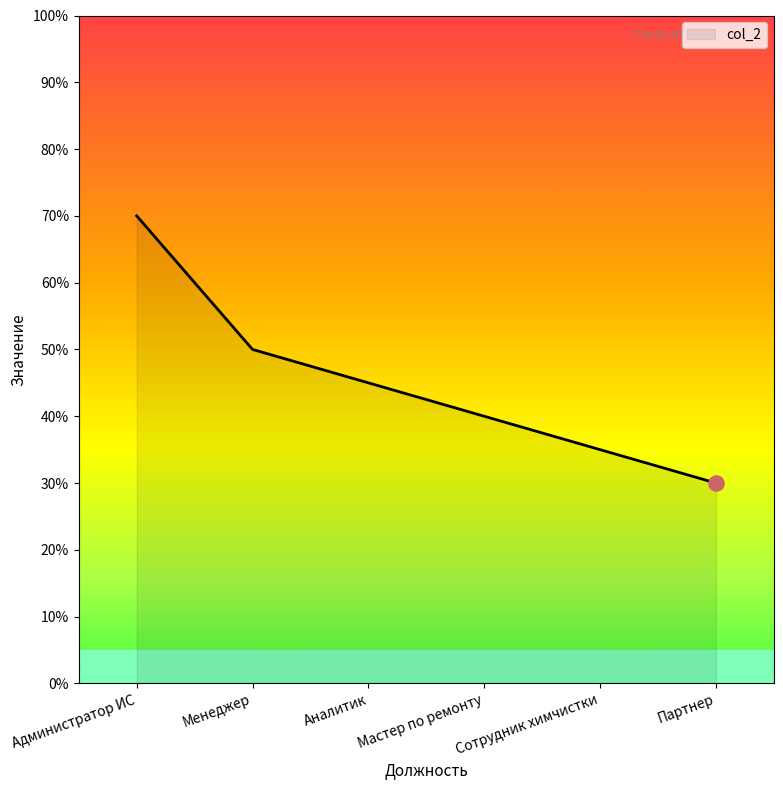

Which has a higher value, Администратор ИС or Аналитик?

Администратор ИС